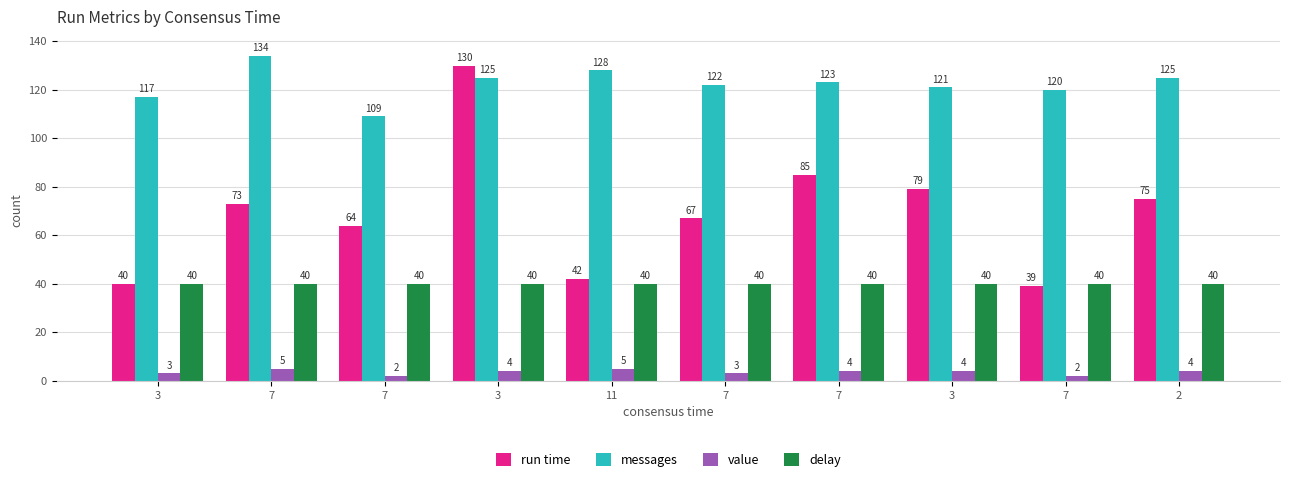

What is the lowest value of the run time series?

39